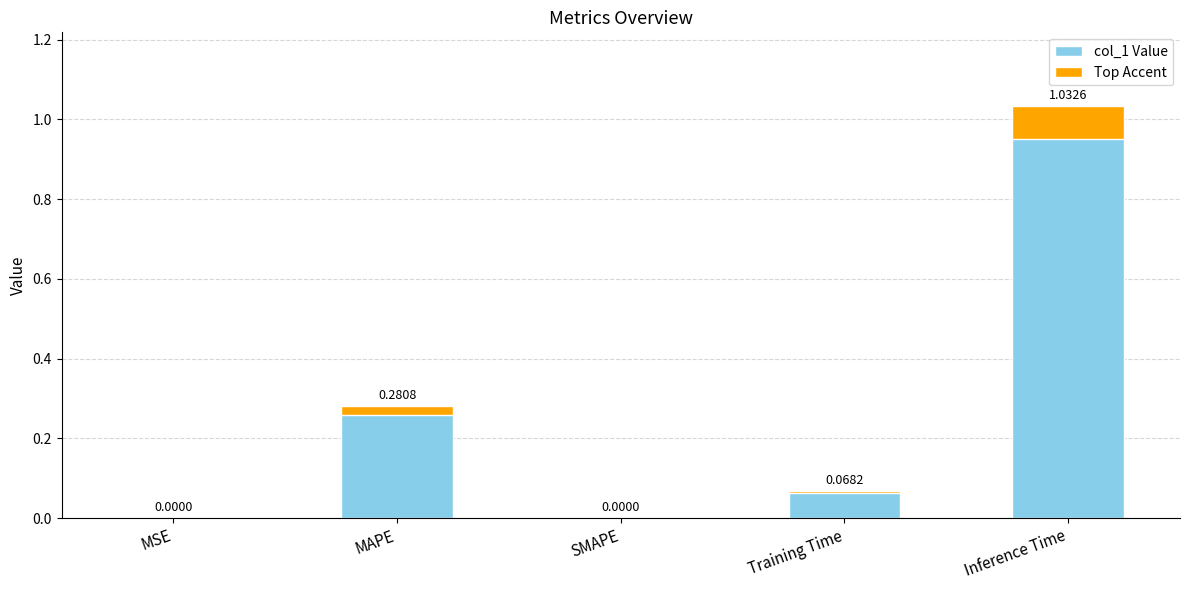

Rank the categories by value from highest to lowest.

Inference Time, MAPE, Training Time, MSE, SMAPE